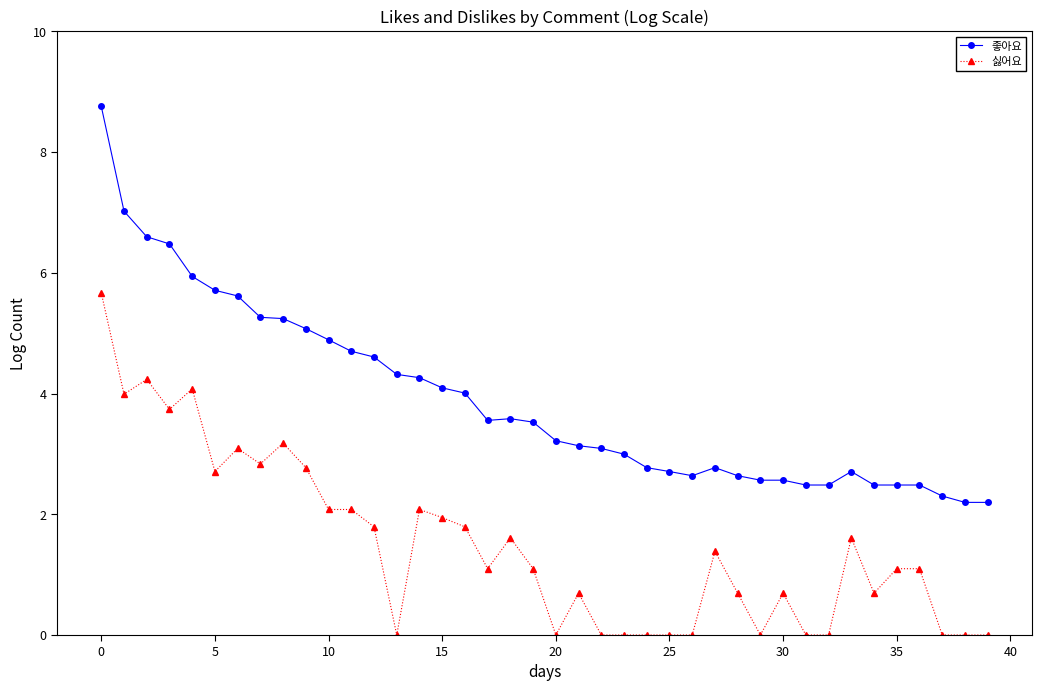

What is the greatest value displayed?

8.8